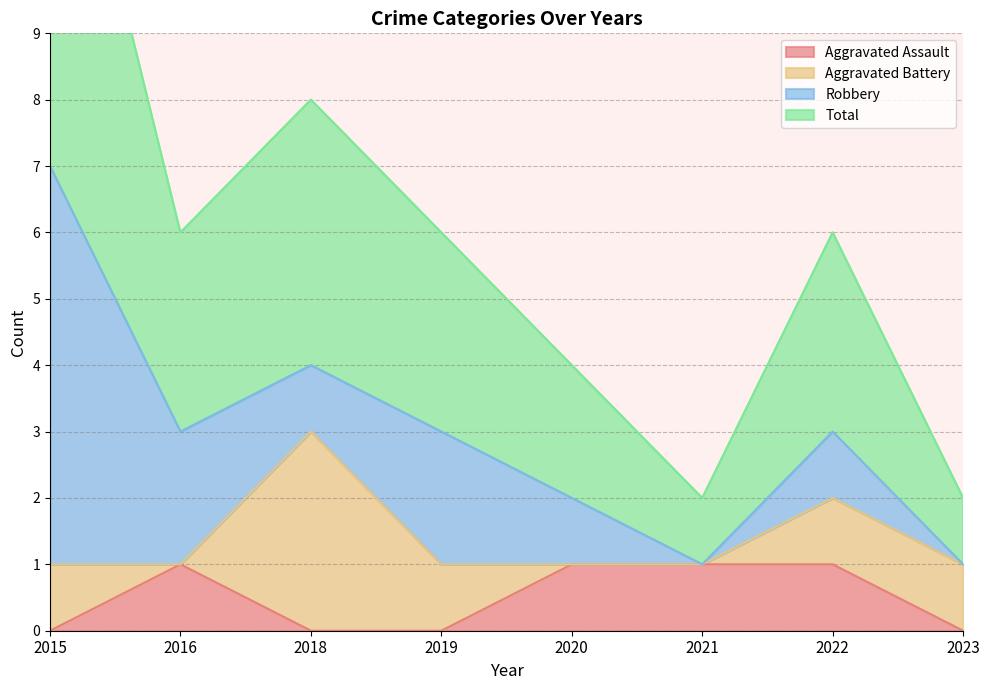

The Aggravated Assault series shows 0 at 2018. True or false?

True